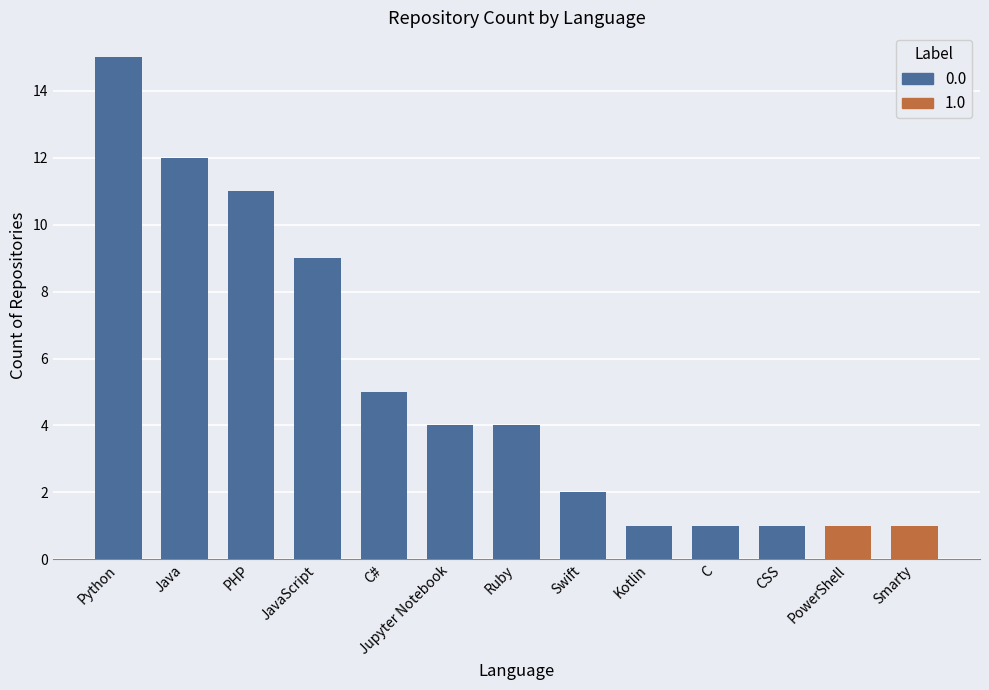

Which has a higher value, PowerShell or Jupyter Notebook?

Jupyter Notebook